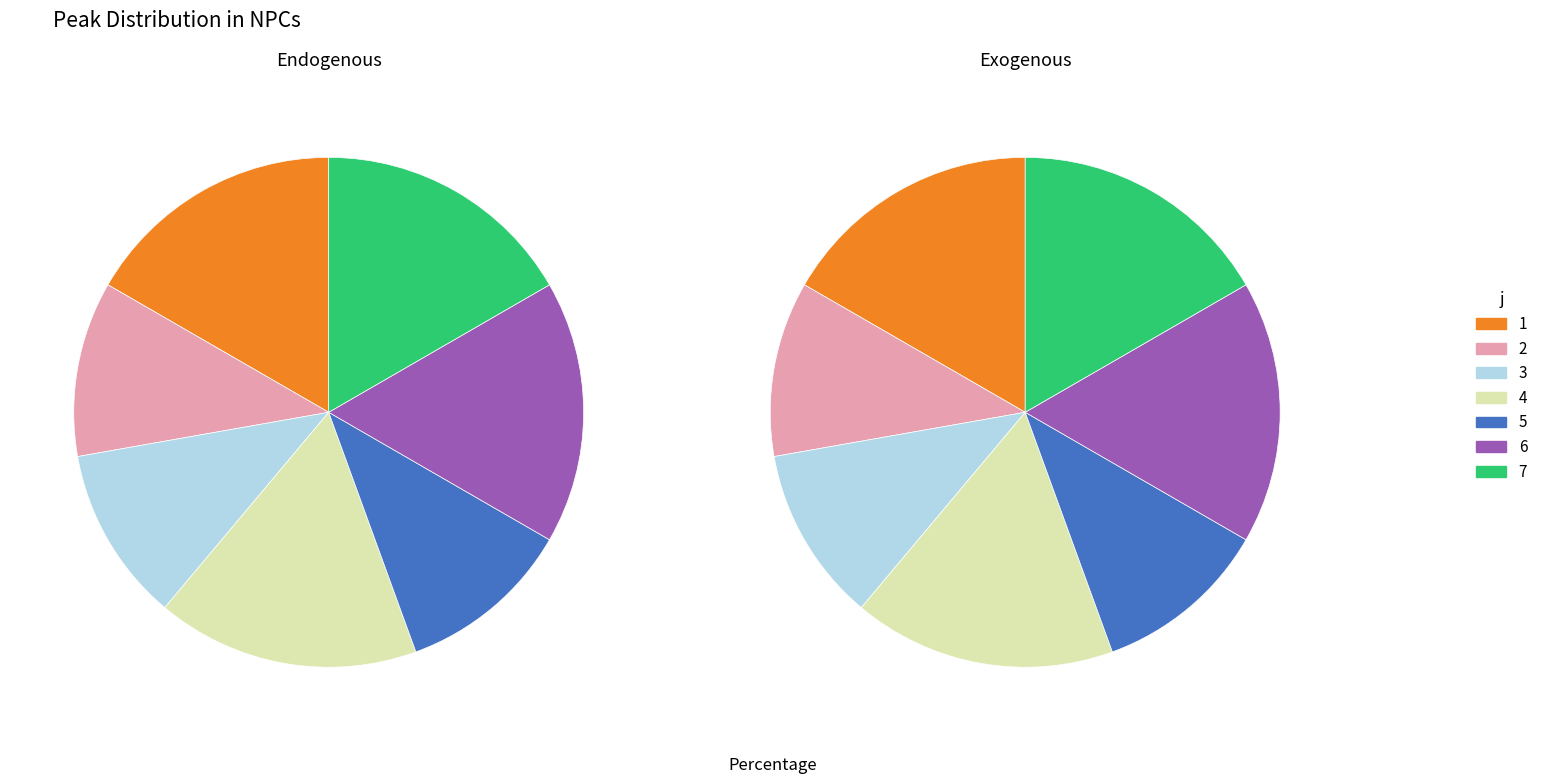

How many slices are in this pie chart?

7